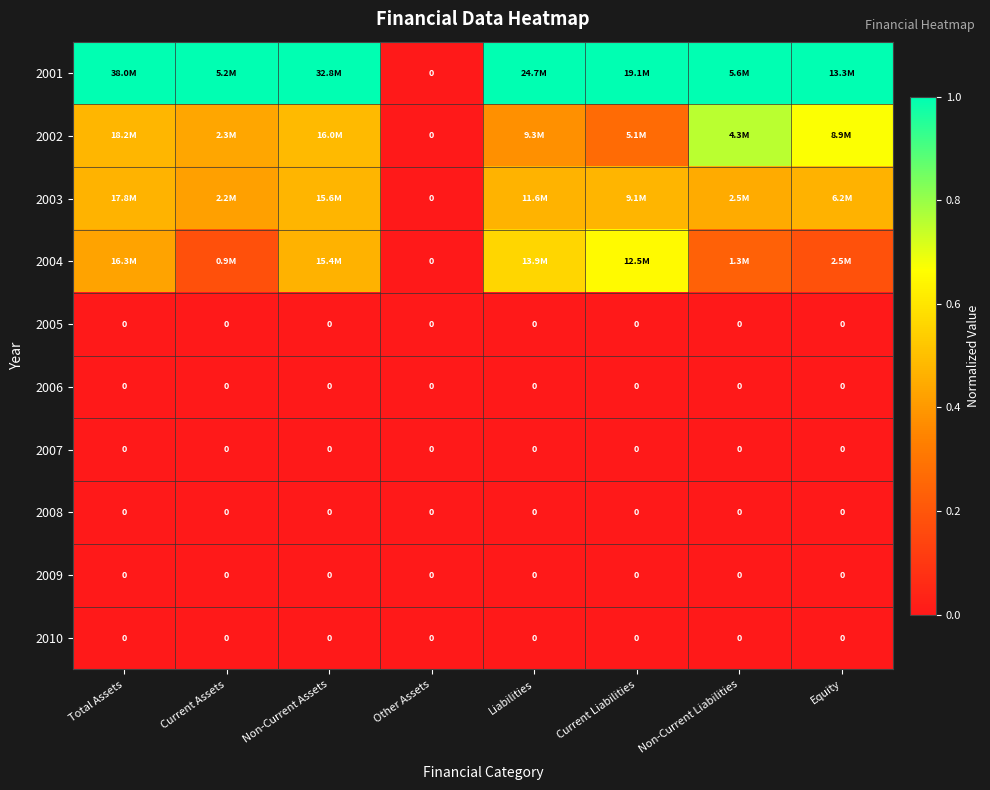

The 2001 series shows 1.0 at Total Assets. True or false?

True